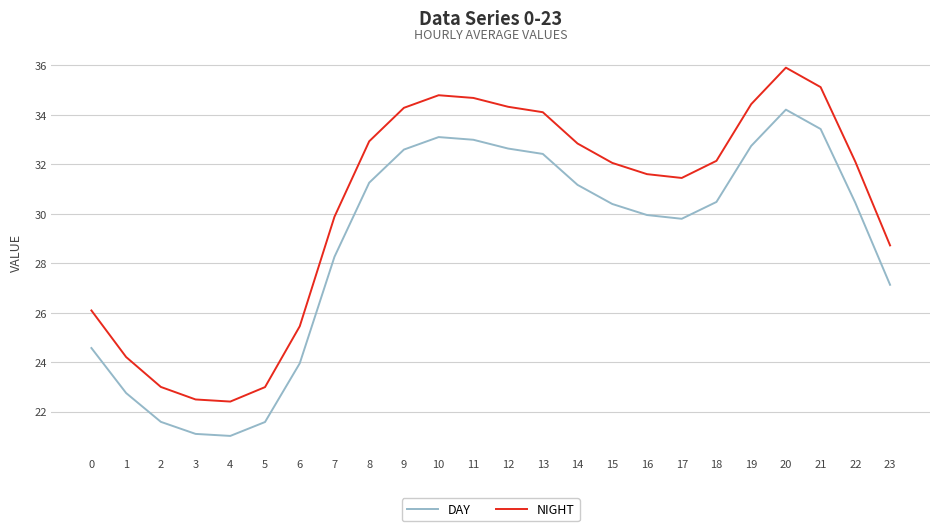

True or false: NIGHT and DAY intersect in this chart.

False